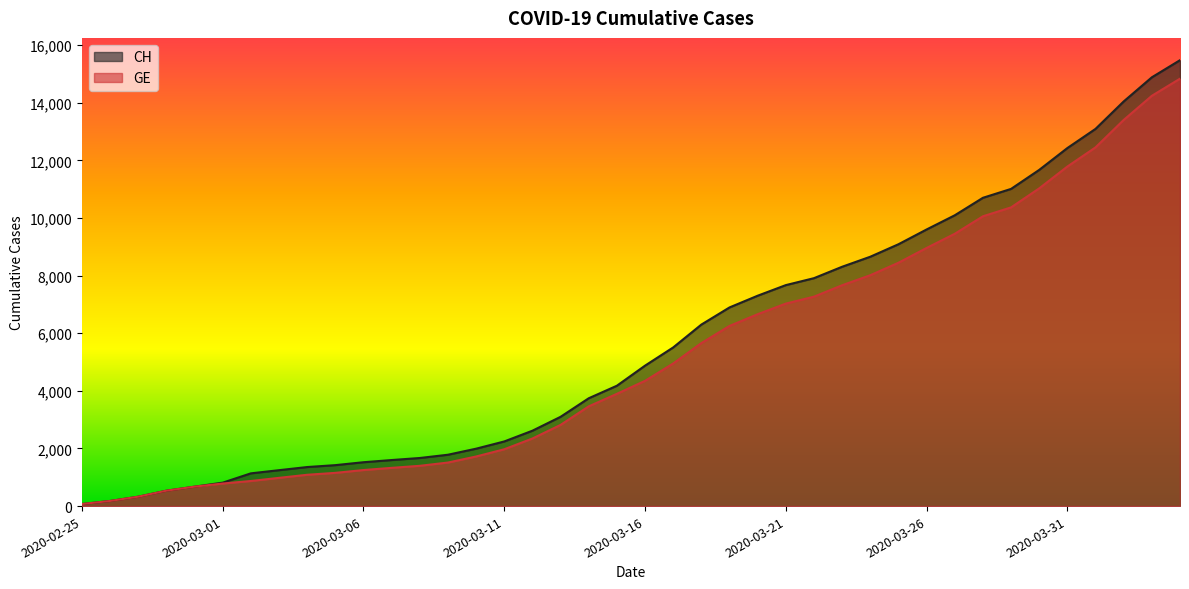

How many data points in GE are less than 4347?

20